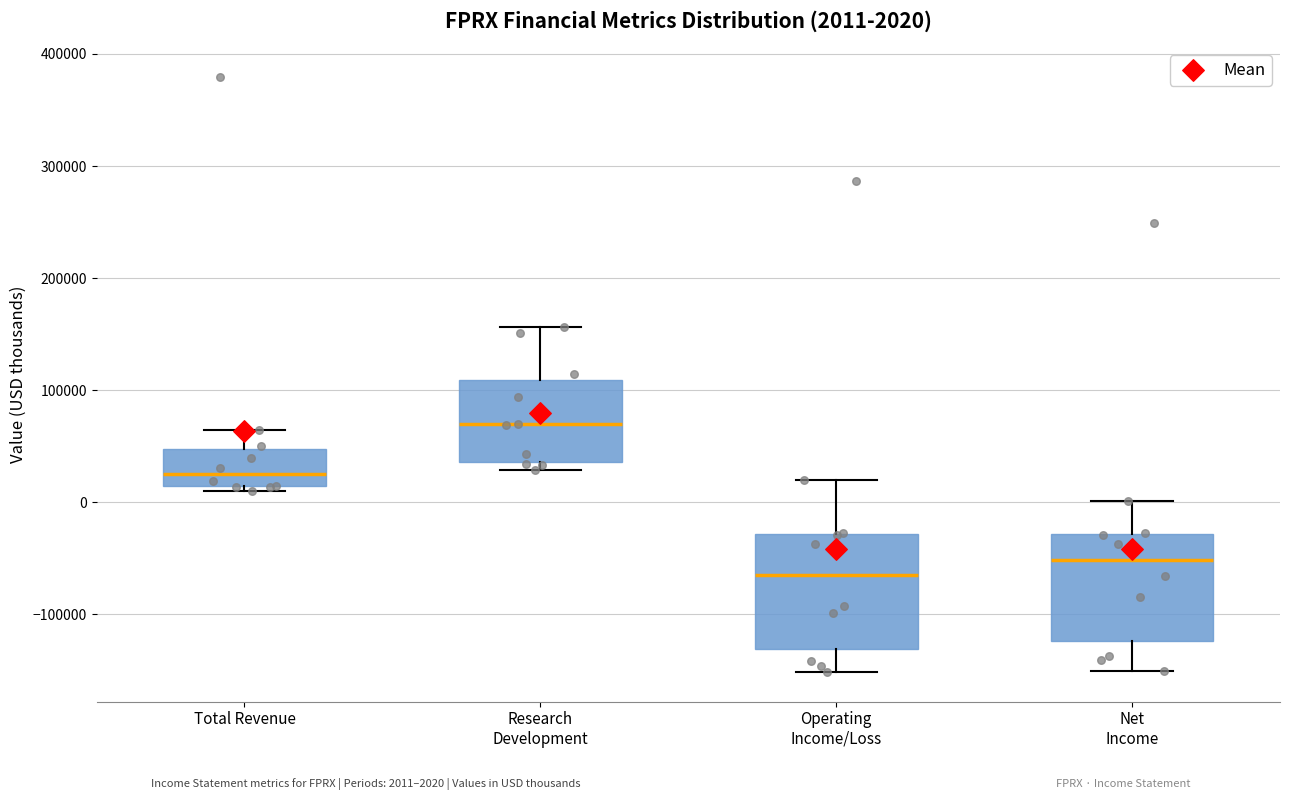

Which box's median line is the highest?

Research Development